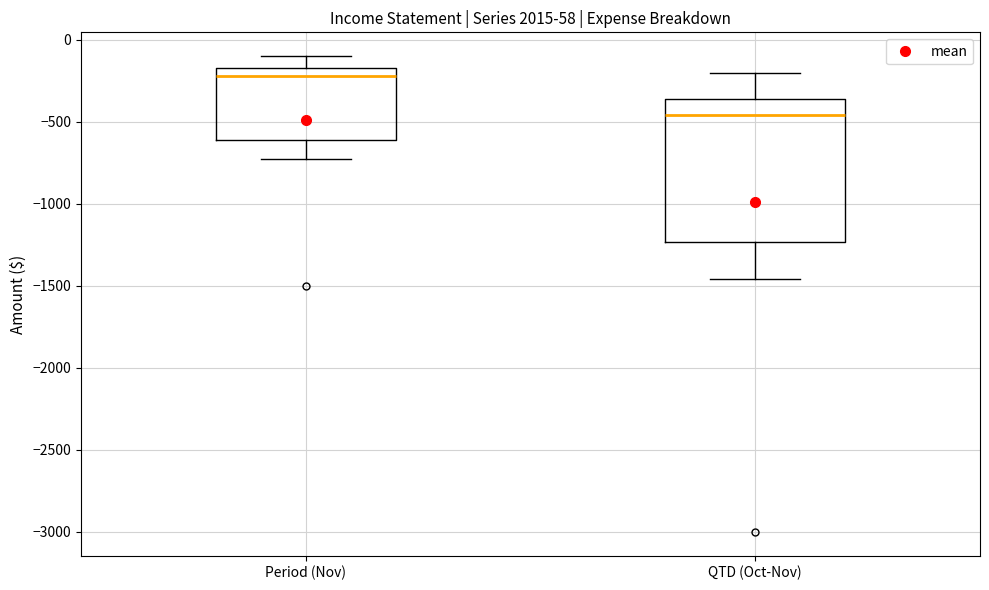

Reading left to right, transcribe this box plot: for each box, give where its median line is, the range the box spans, and where its two whiskers end, as read against the y-axis. The values are not printed on the chart, so give them approximately, as read against the axis.

Period (Nov): median -200, box -600 to -150, whiskers -700 to -100
QTD (Oct-Nov): median -450, box -1250 to -350, whiskers -1450 to -200